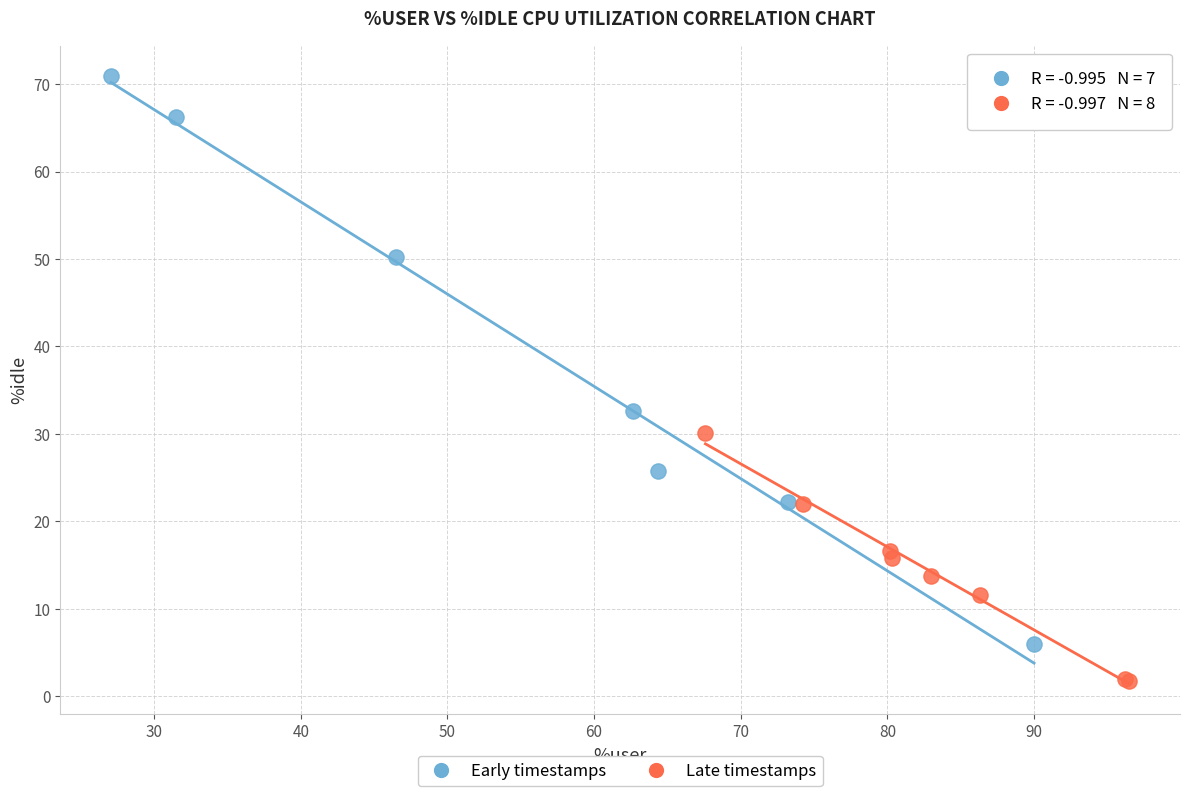

Which series has the largest Y range (max minus min)?

Early timestamps